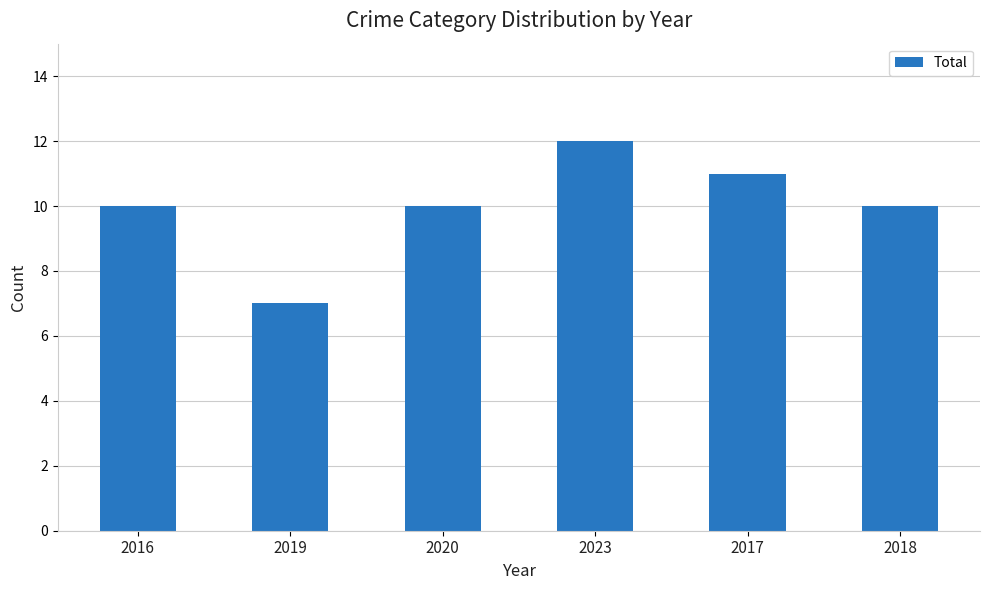

Which has a higher value, 2016 or 2019?

2016